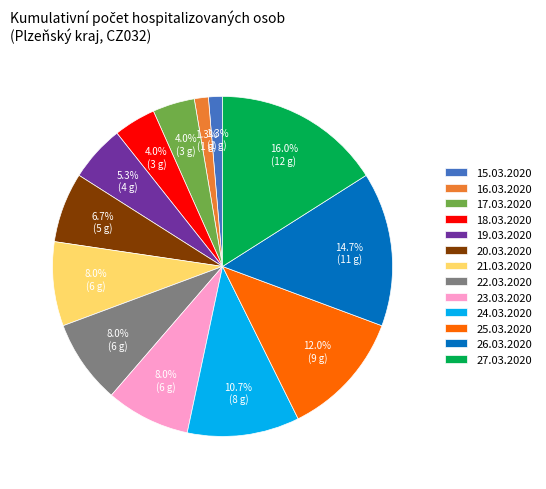

To the nearest percent, what is the difference between the largest and smallest slice percentages?

15%